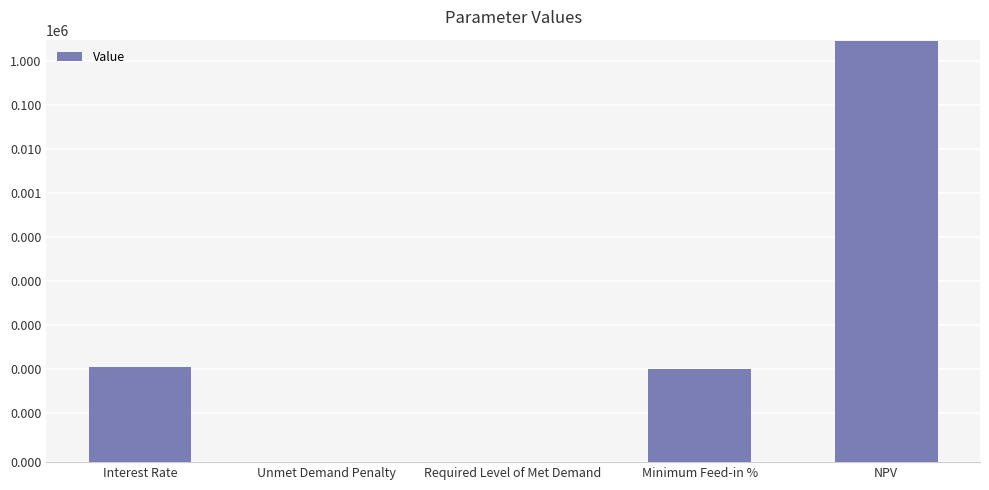

At which category does the chart reach its minimum across all series?

Unmet Demand Penalty